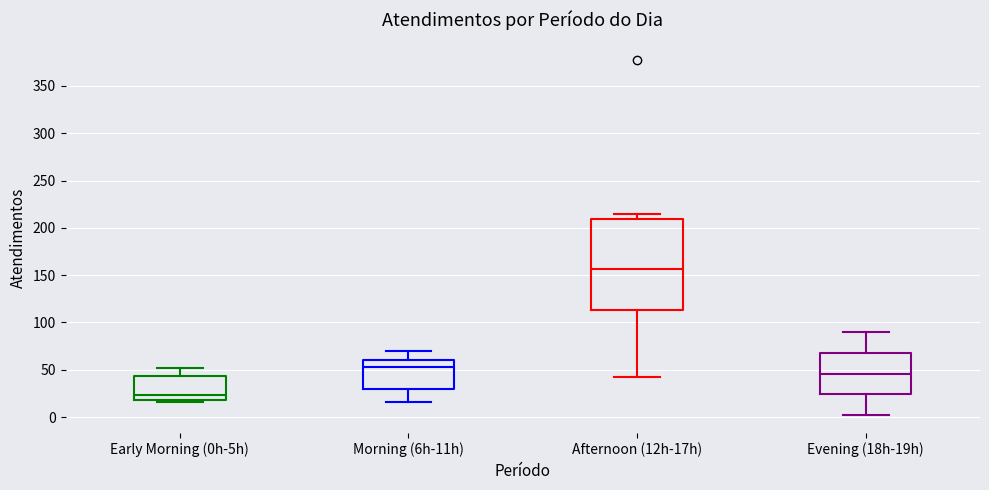

Reading left to right, read every box against the y-axis: the position of its median line, the range the box covers, and the ends of its whiskers. The values are not printed on the chart, so give them approximately, as read against the axis.

Early Morning (0h-5h): median 25, box 20 to 45, whiskers 15 to 50
Morning (6h-11h): median 55, box 30 to 60, whiskers 15 to 70
Afternoon (12h-17h): median 155, box 115 to 210, whiskers 40 to 215
Evening (18h-19h): median 45, box 25 to 70, whiskers 0 to 90